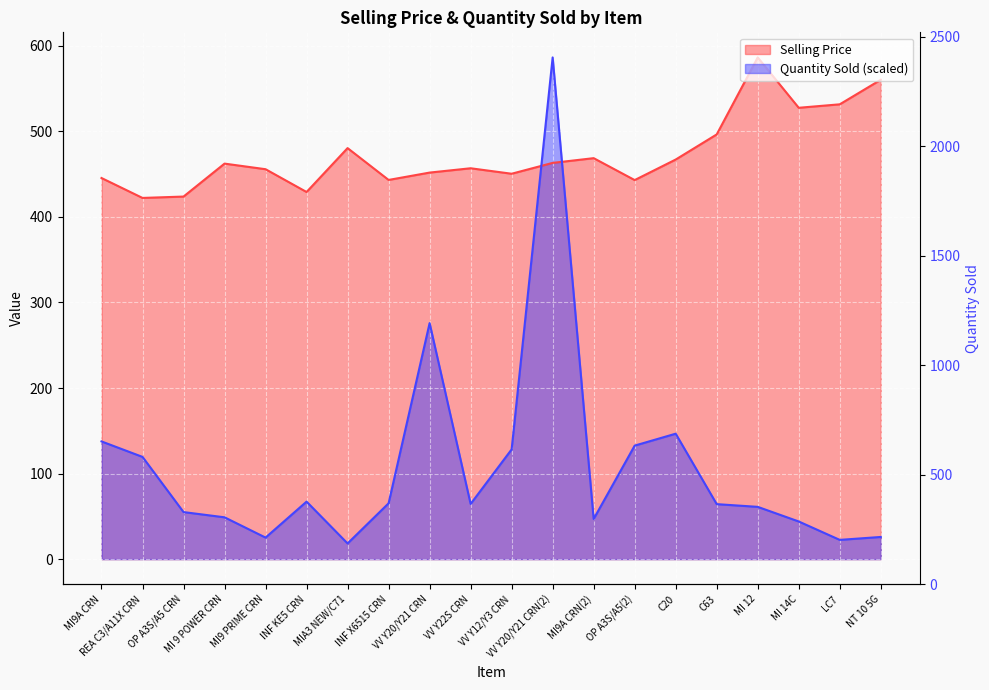

The Quantity Sold series shows 35.7 at INF X6515 CRN. True or false?

False